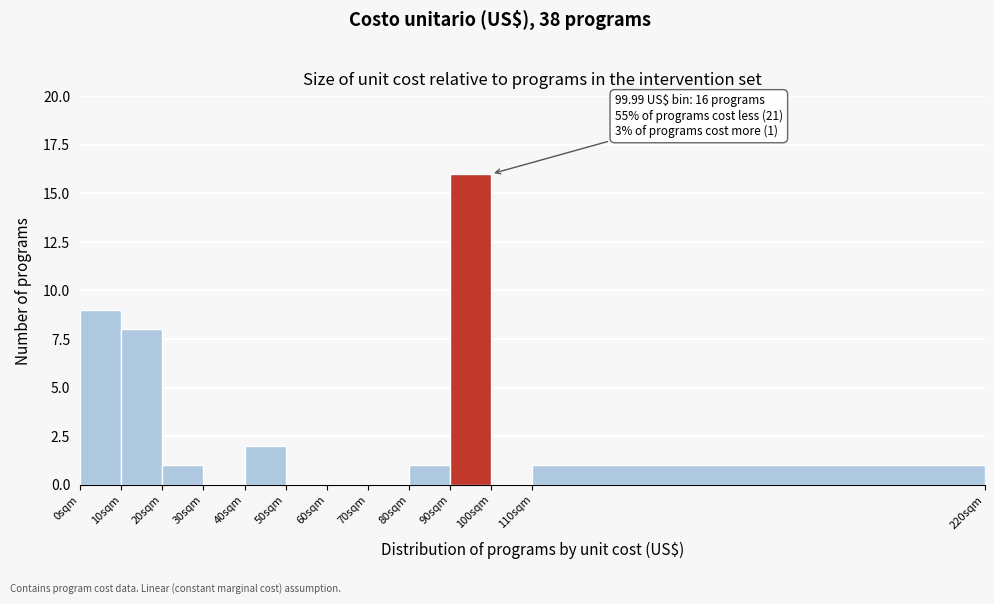

Which range on the x-axis has the tallest bar?

90 to 100